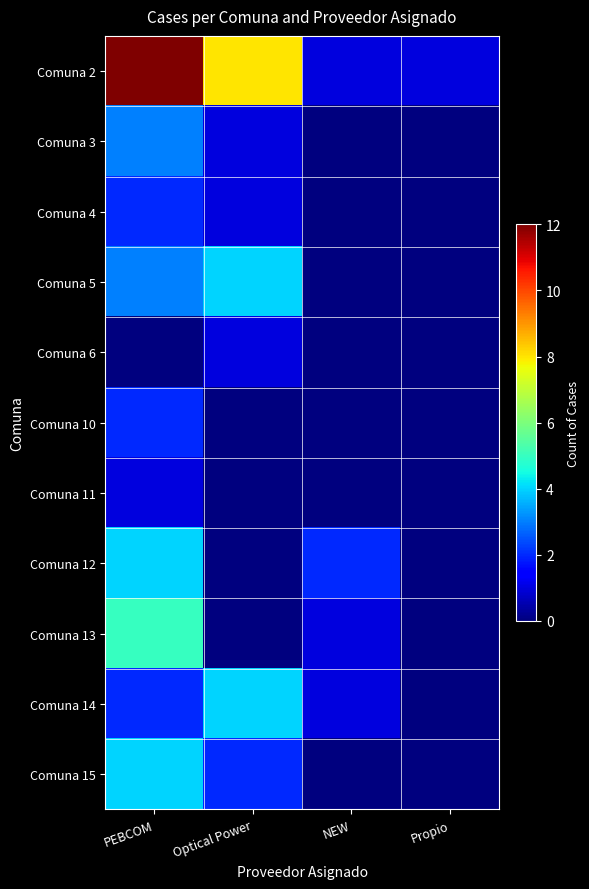

At NEW, list the series in order from largest to smallest.

Comuna 12, Comuna 2, Comuna 13, Comuna 14, Comuna 3, Comuna 4, Comuna 5, Comuna 6, Comuna 10, Comuna 11, Comuna 15